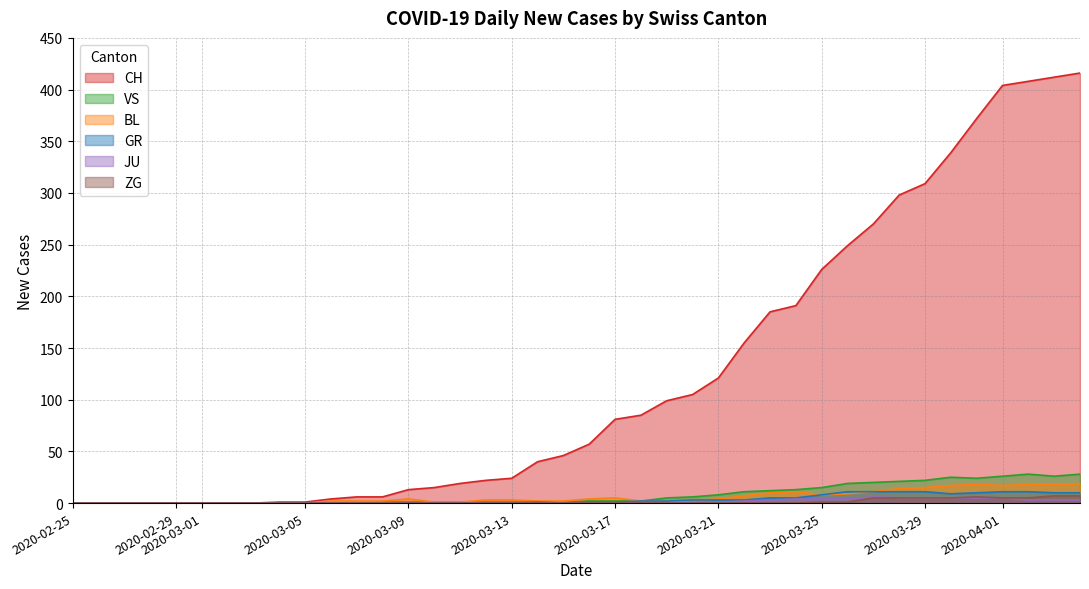

What is the greatest value displayed?

416